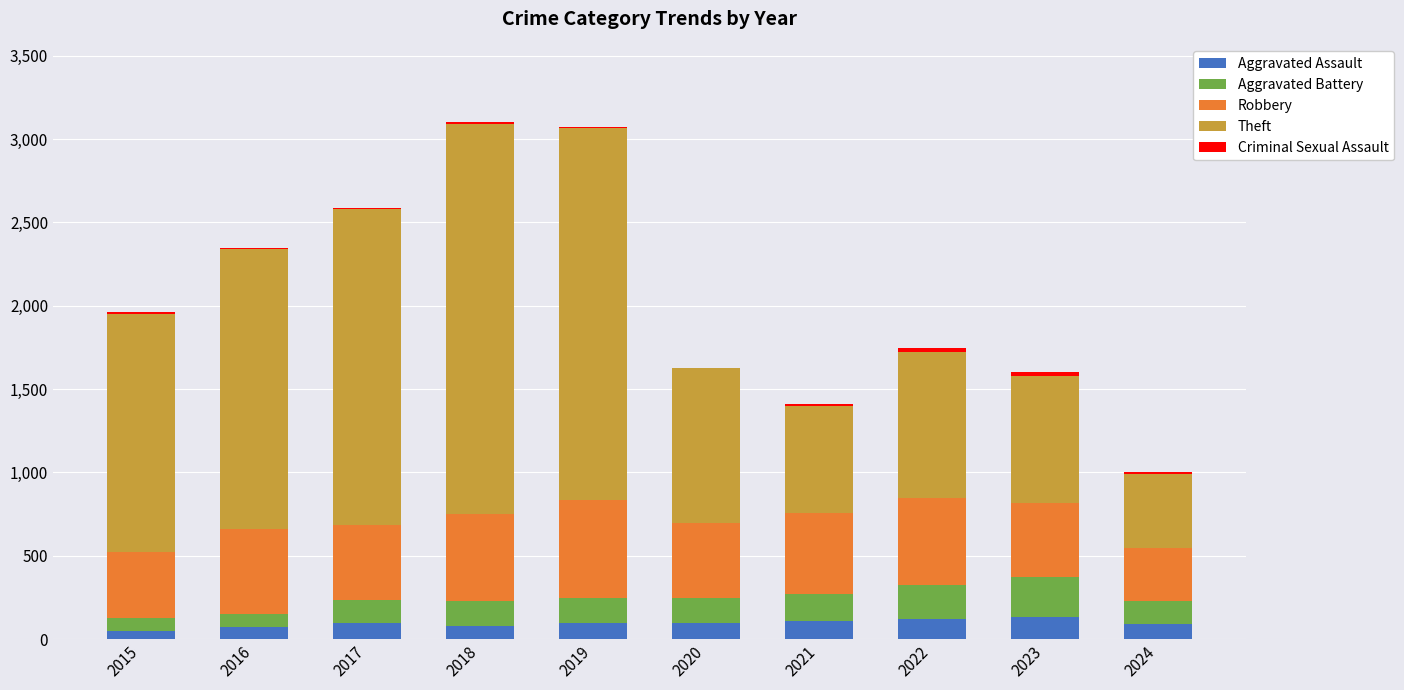

Is it true that Aggravated Assault equals 95 at 2017?

True